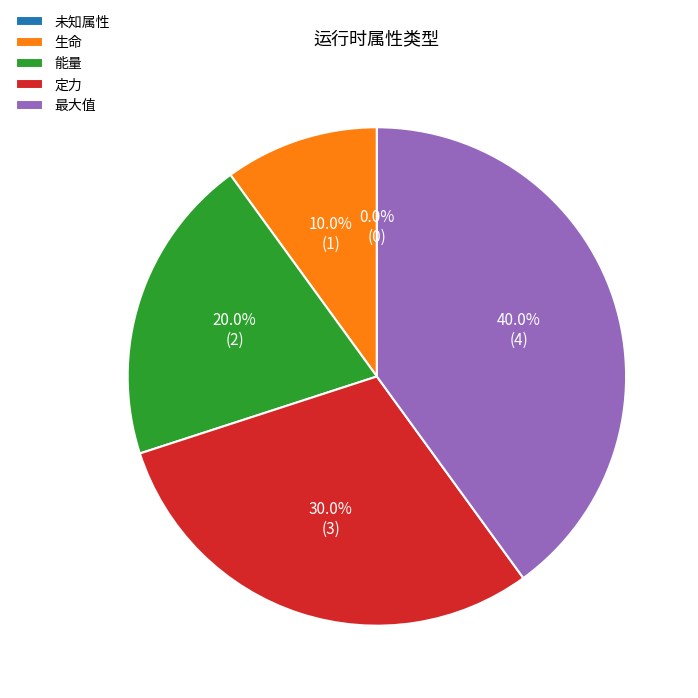

Which has a higher value, 最大值 or 能量?

最大值